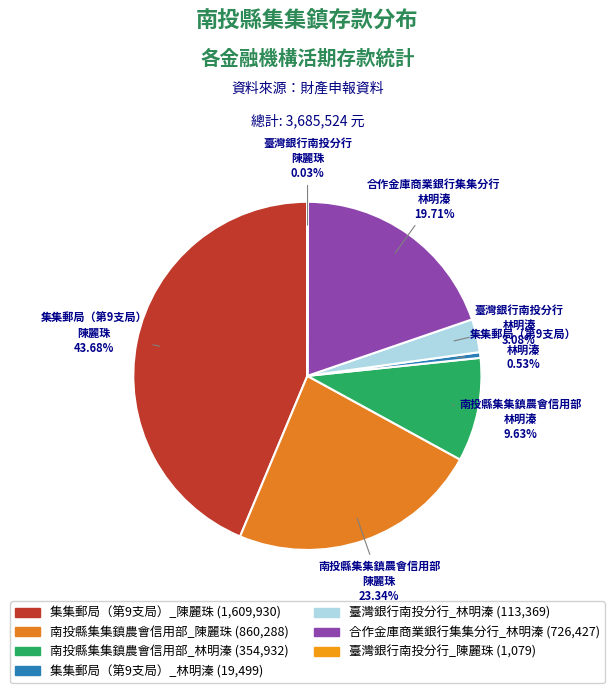

True or false: 南投縣集集鎮農會信用部_陳麗珠 accounts for 23% of the total.

True